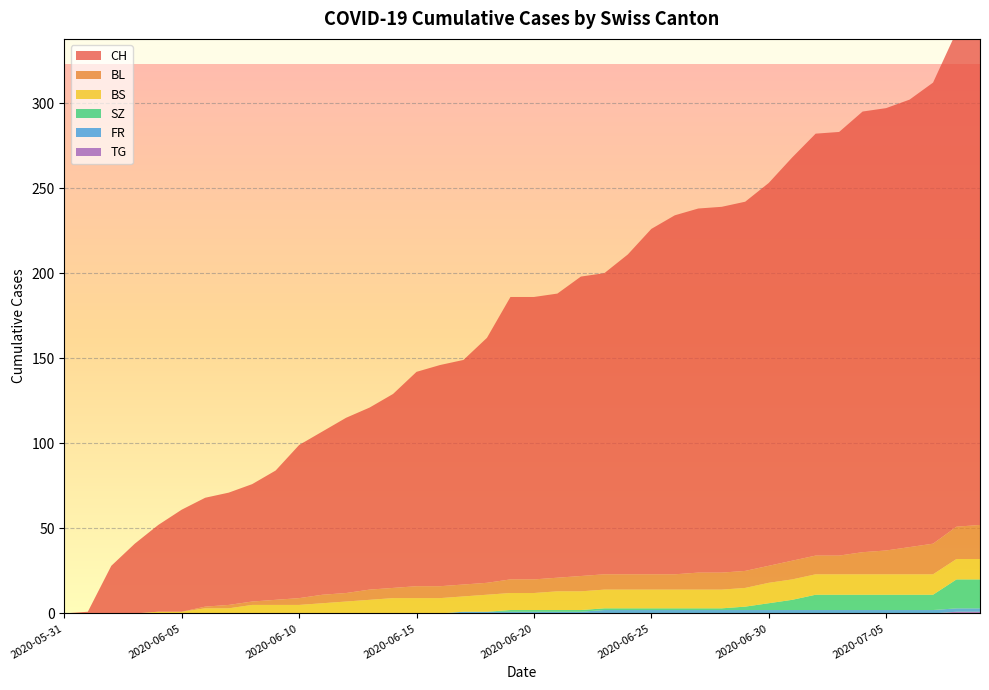

What is the label of the 5th point from the left?

2020-06-04